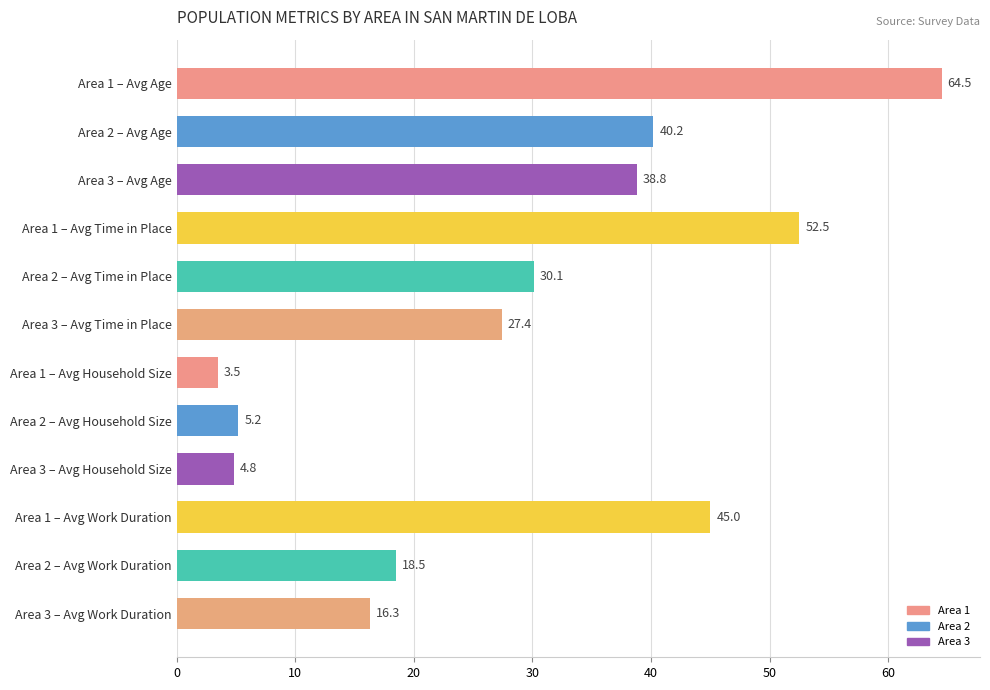

Does the chart contain stacked bars?

No